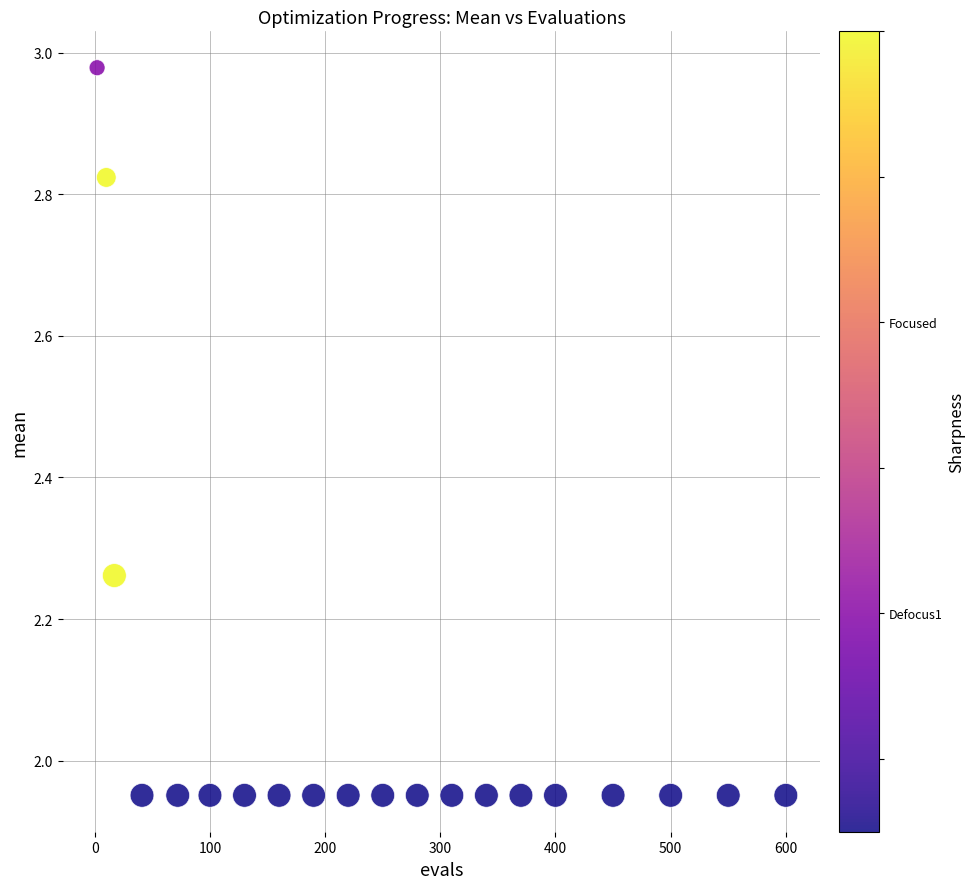

What is the range of X values (max minus min)?

598.0